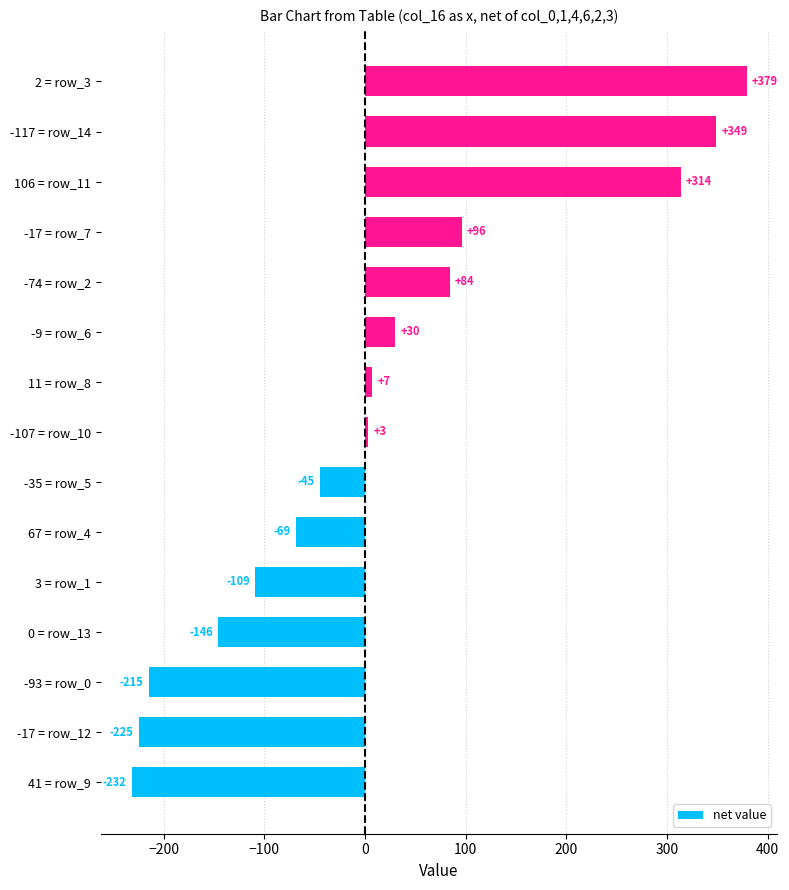

Rank the categories by value from highest to lowest.

2 = row_3, -117 = row_14, 106 = row_11, -17 = row_7, -74 = row_2, -9 = row_6, 11 = row_8, -107 = row_10, -35 = row_5, 67 = row_4, 3 = row_1, 0 = row_13, -93 = row_0, -17 = row_12, 41 = row_9